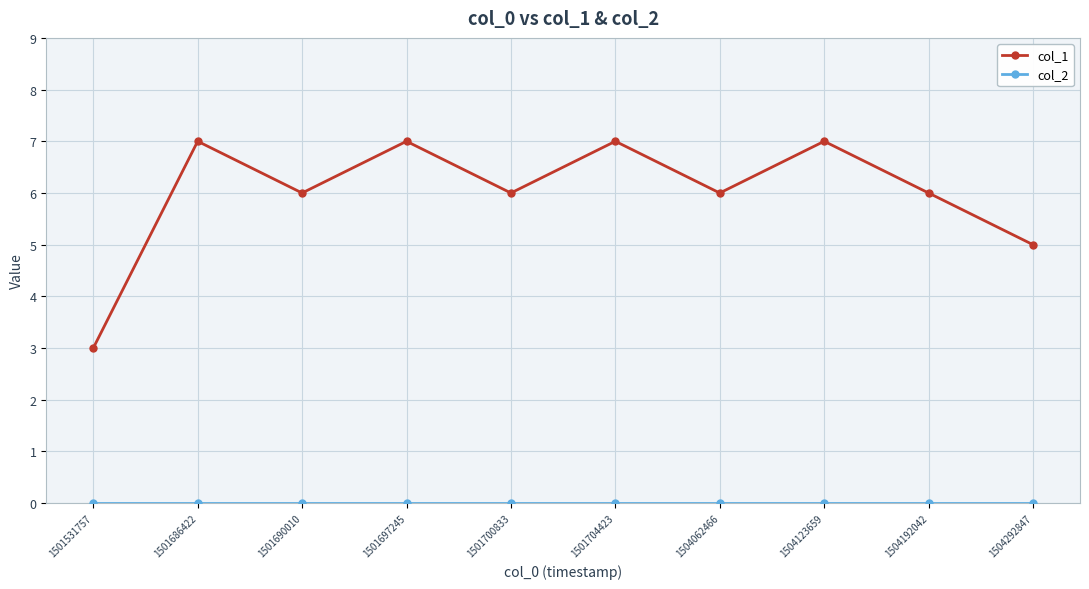

True or false: col_1 has more than 2 interior local peaks.

True